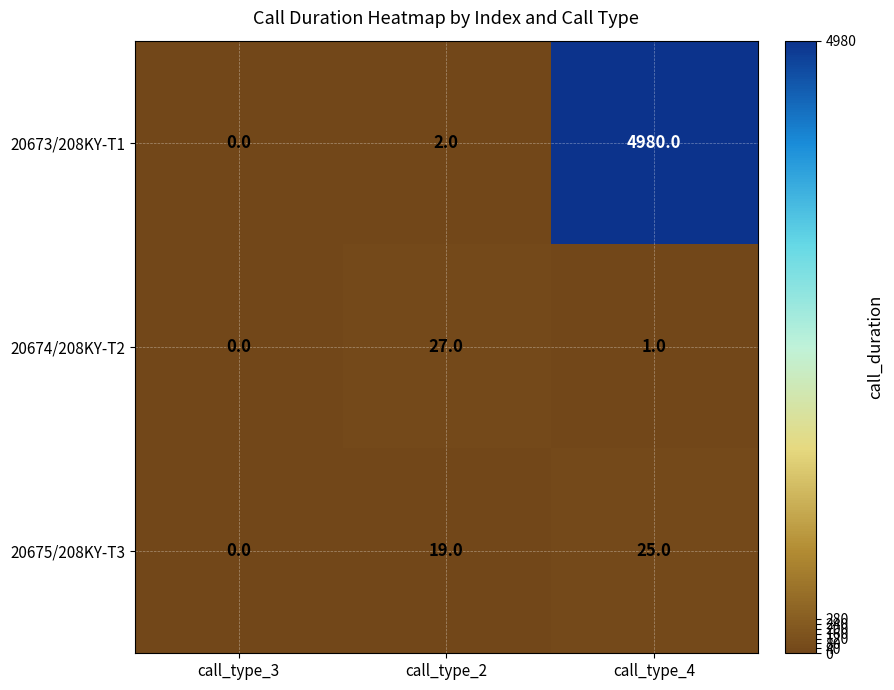

How many 20675/208KY-T3 values are between 0 and 25?

3